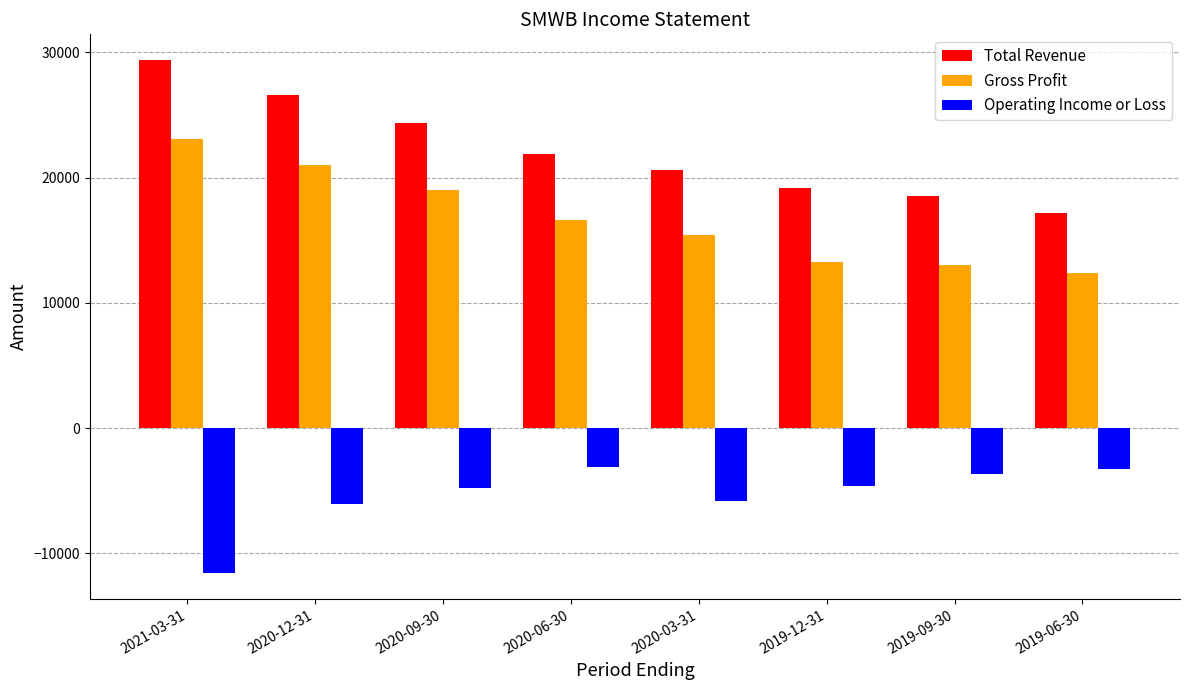

List the series in order of their peak value, highest first.

Total Revenue, Gross Profit, Operating Income or Loss